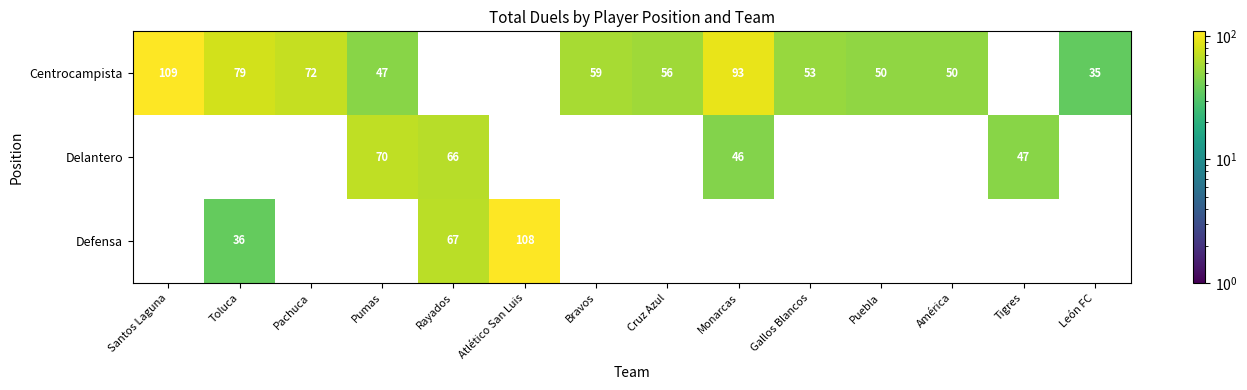

Is the value of Centrocampista at Pachuca greater than the value of Delantero at Tigres?

Yes